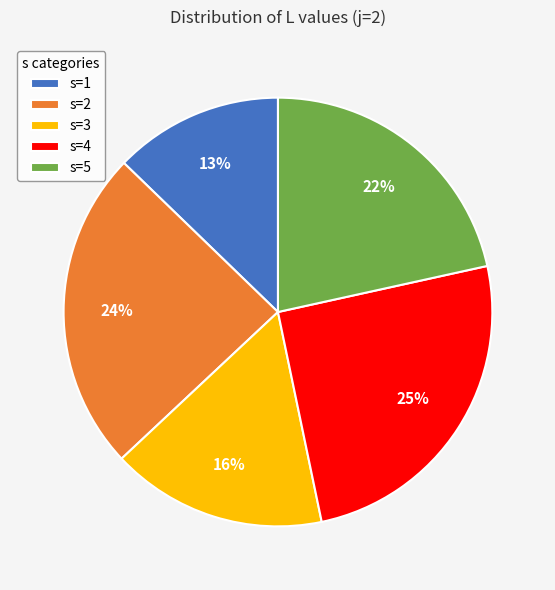

Is s=2 the majority of the pie?

No